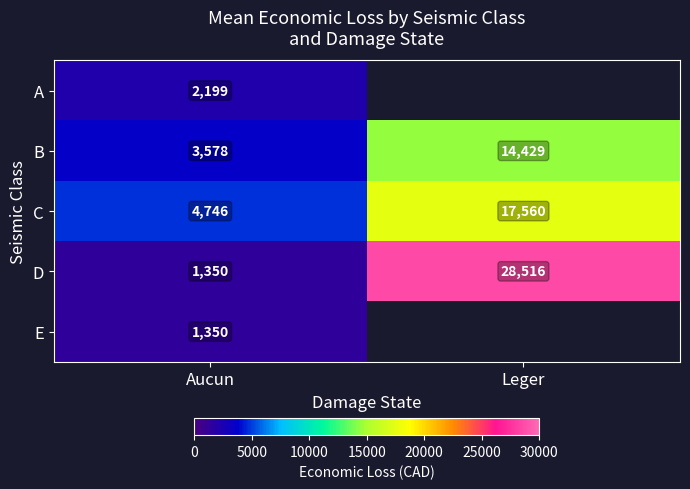

At which label does B reach its minimum?

Aucun